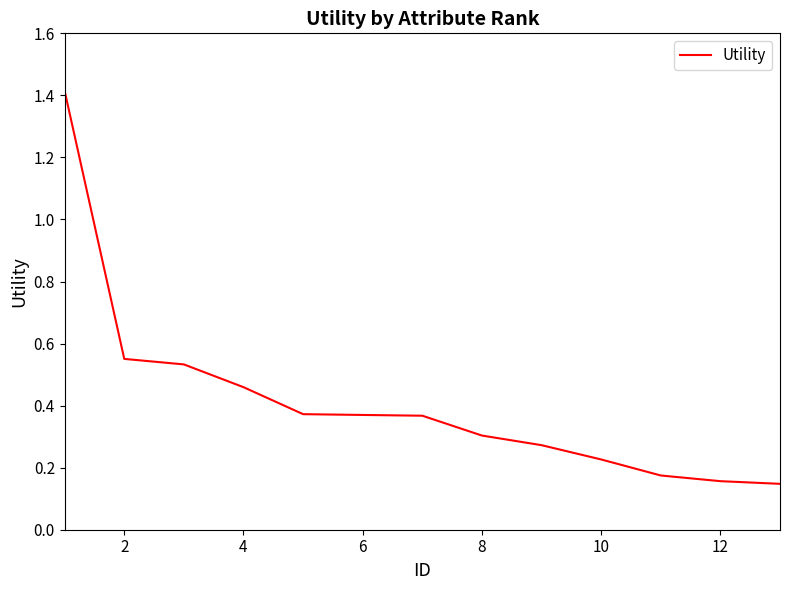

What is the maximum value shown in the chart?

1.4